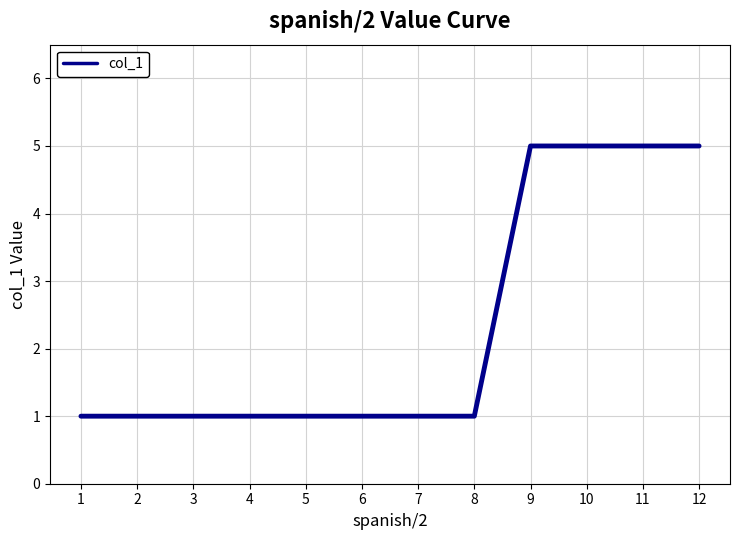

What is the change in value from 2 to 9?

+4